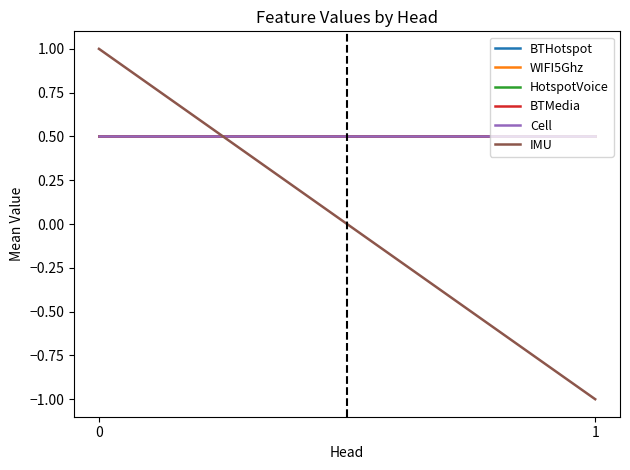

What is the difference between the highest and lowest values at 0?

0.5